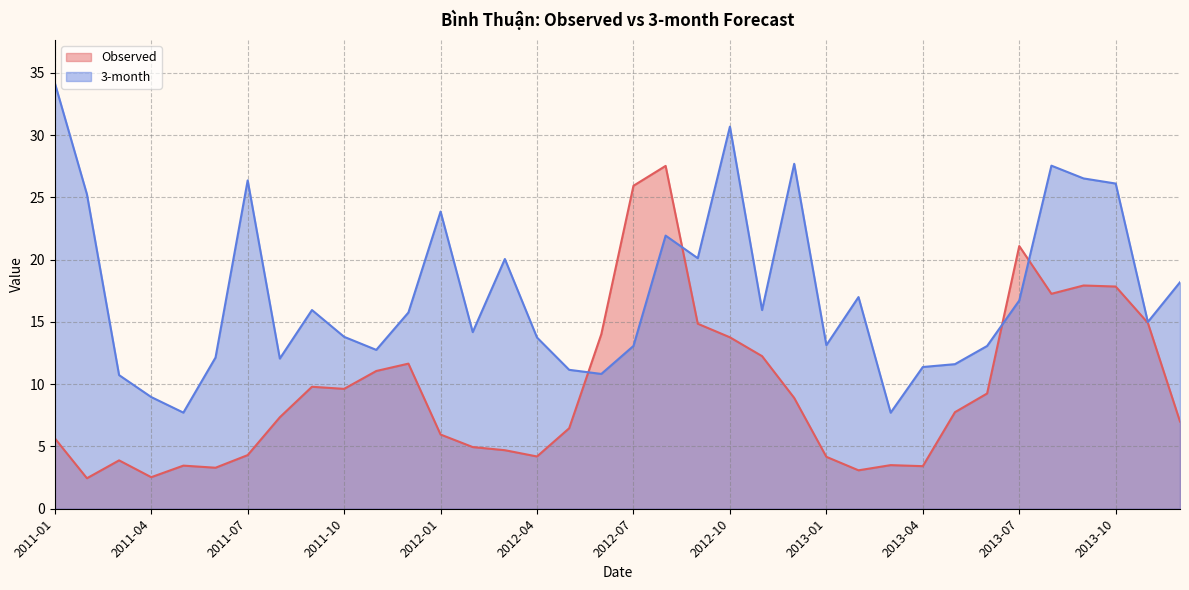

What is the sum of the 3-month values at 2012-06 and 2012-02?

25.0